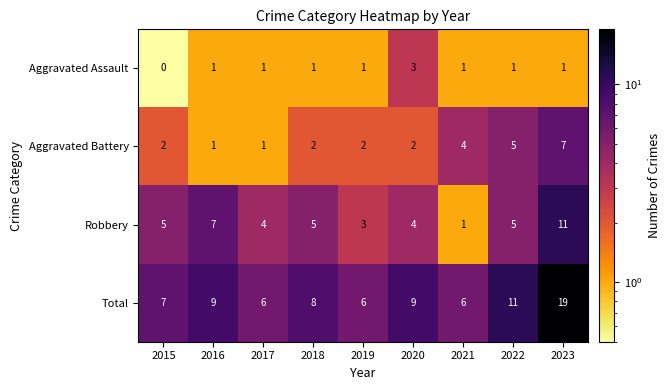

Where does the Total series first go above 8?

2016